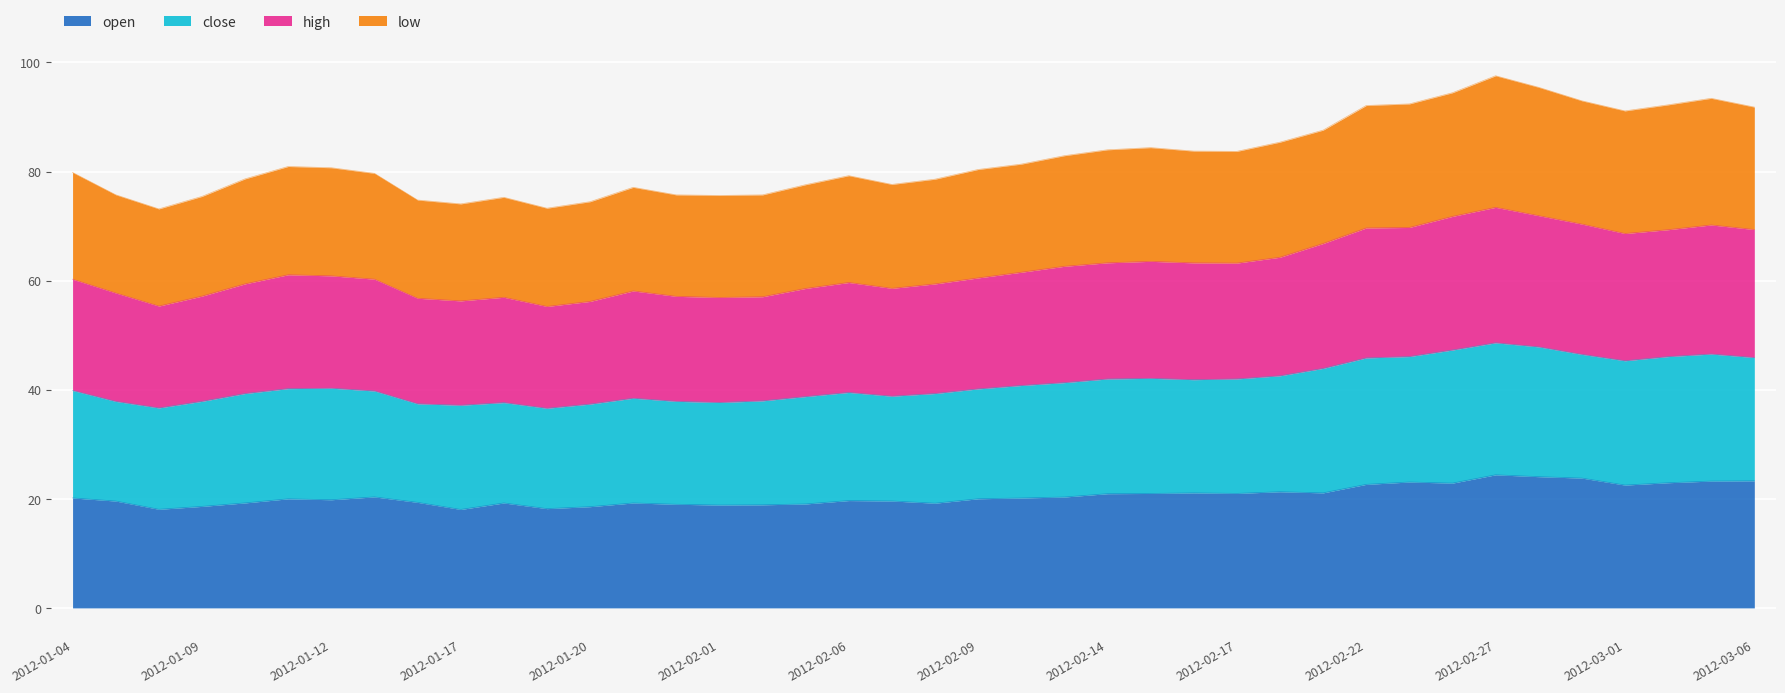

What is the highest value of the open series?

24.4